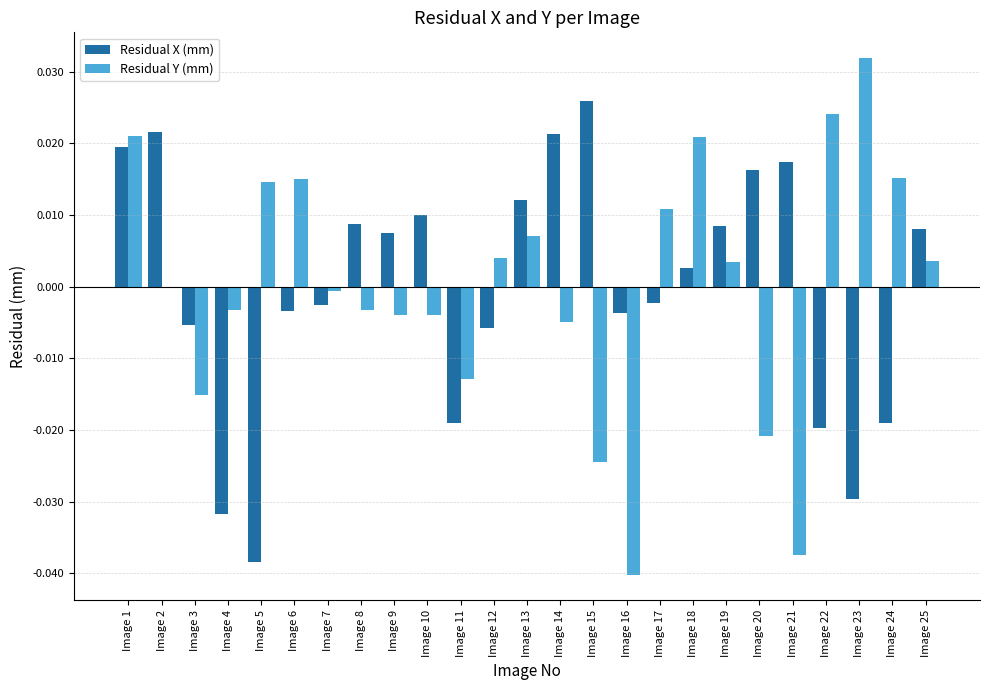

Count the number of data series in this chart.

2